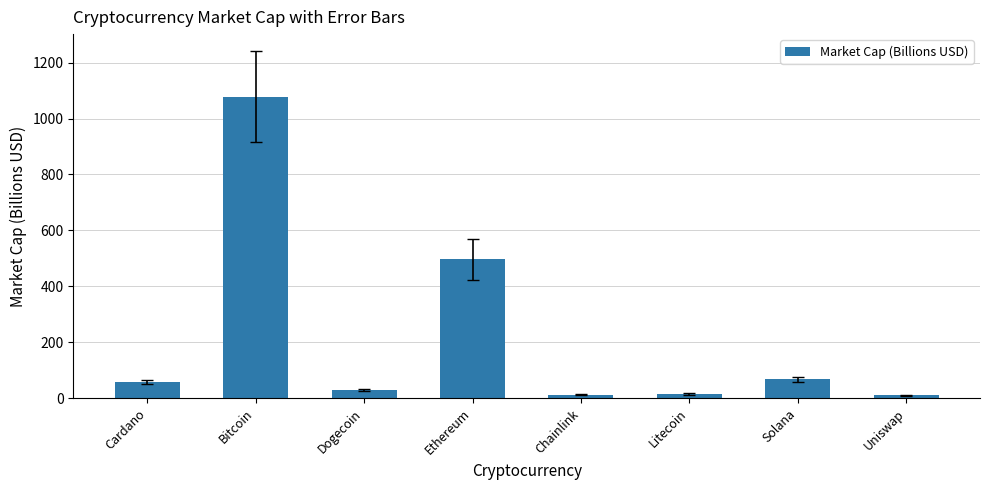

What is the label of the 4th bar from the right?

Chainlink